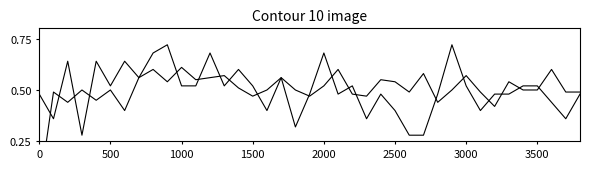

What is the value of the test_win_rate point at the 30th from the left?

0.7